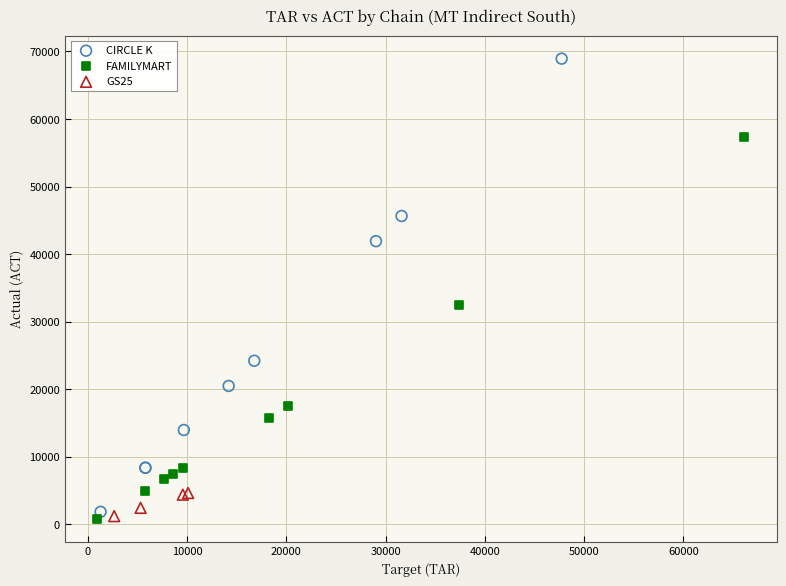

Which series has the largest Y range (max minus min)?

CIRCLE K